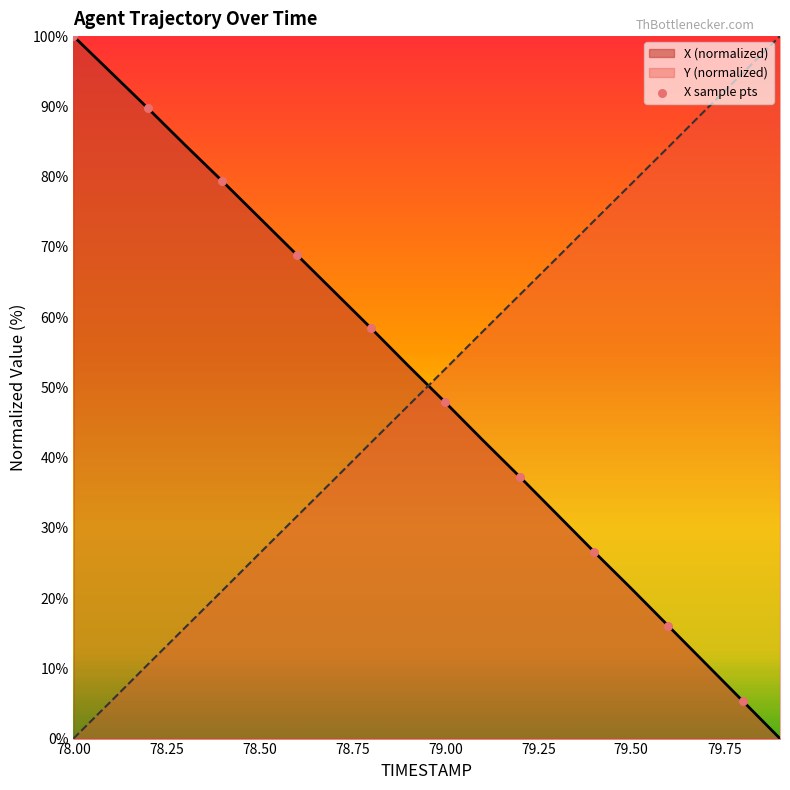

At which category is the sum across all series the highest?

78.8